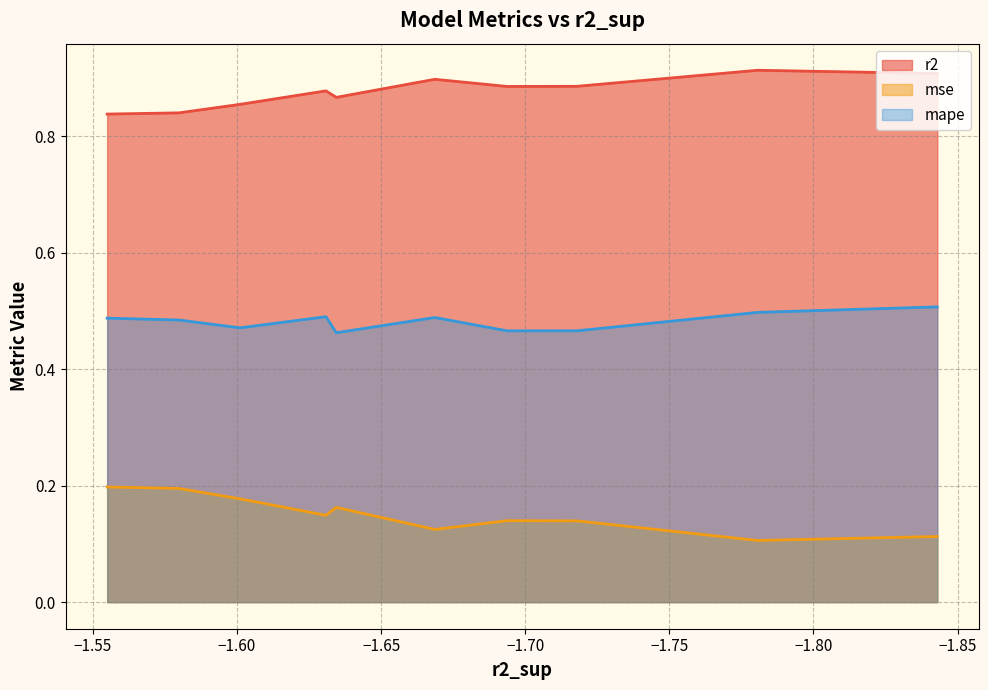

Is the value of mape at model_4_43_0 greater than the value of r2 at model_4_43_7?

No